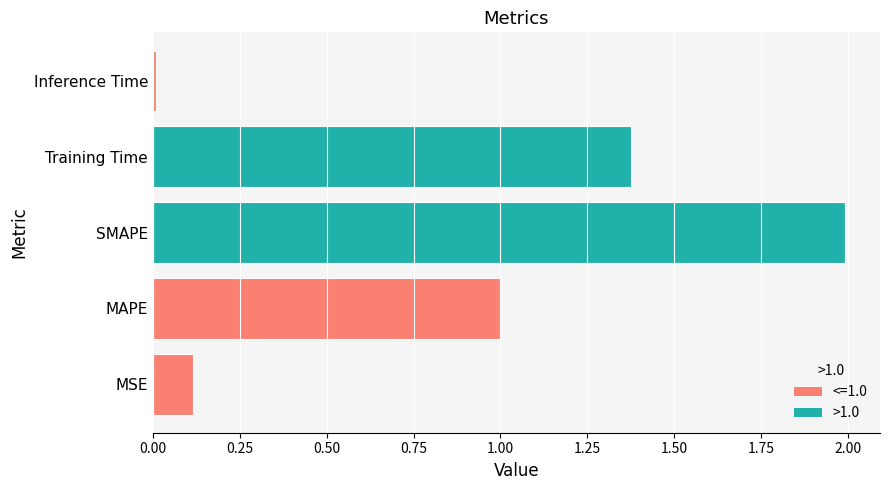

What is the maximum value shown in the chart?

2.0